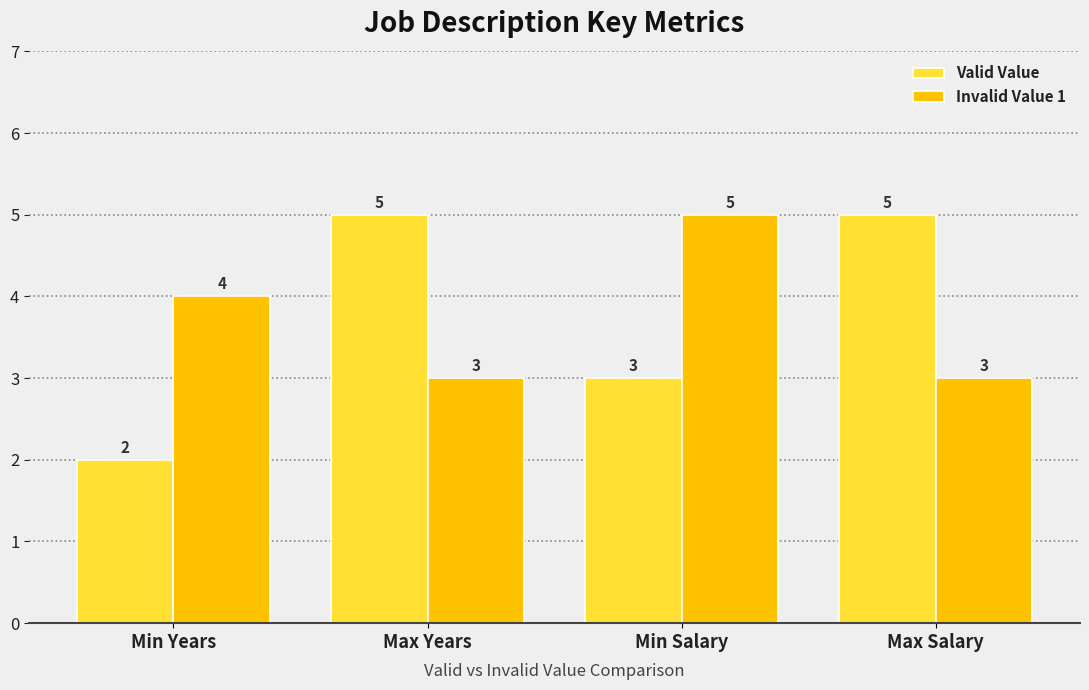

What is the sum of the Invalid Value 1 values at Max Salary and Min Years?

7